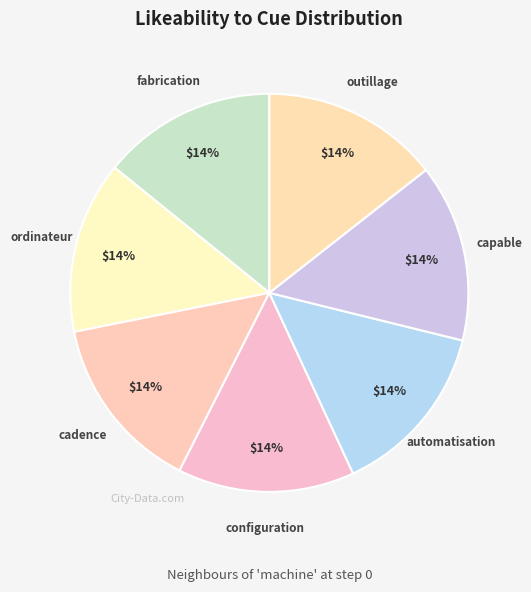

To the nearest percent, what is the combined percentage of outillage and cadence?

29%